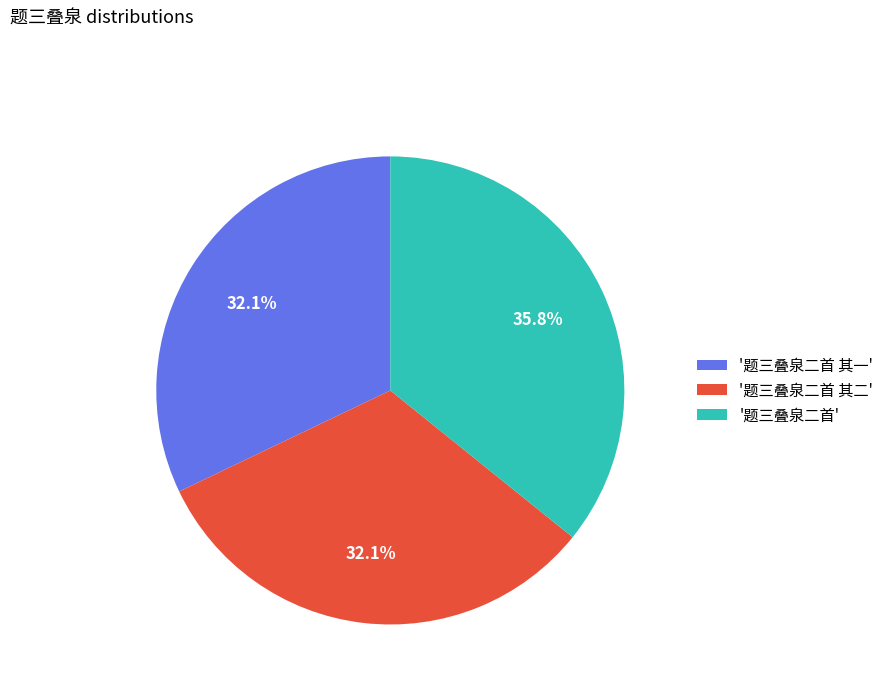

Which category has the biggest portion of the pie?

'题三叠泉二首'